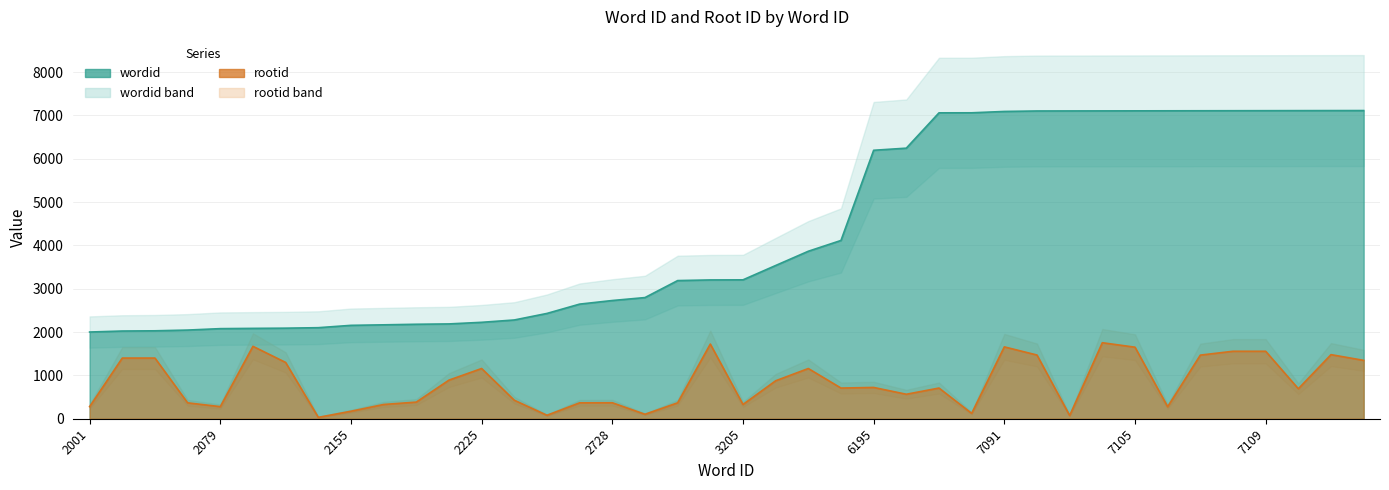

True or false: wordid has more than 2 interior local peaks.

False